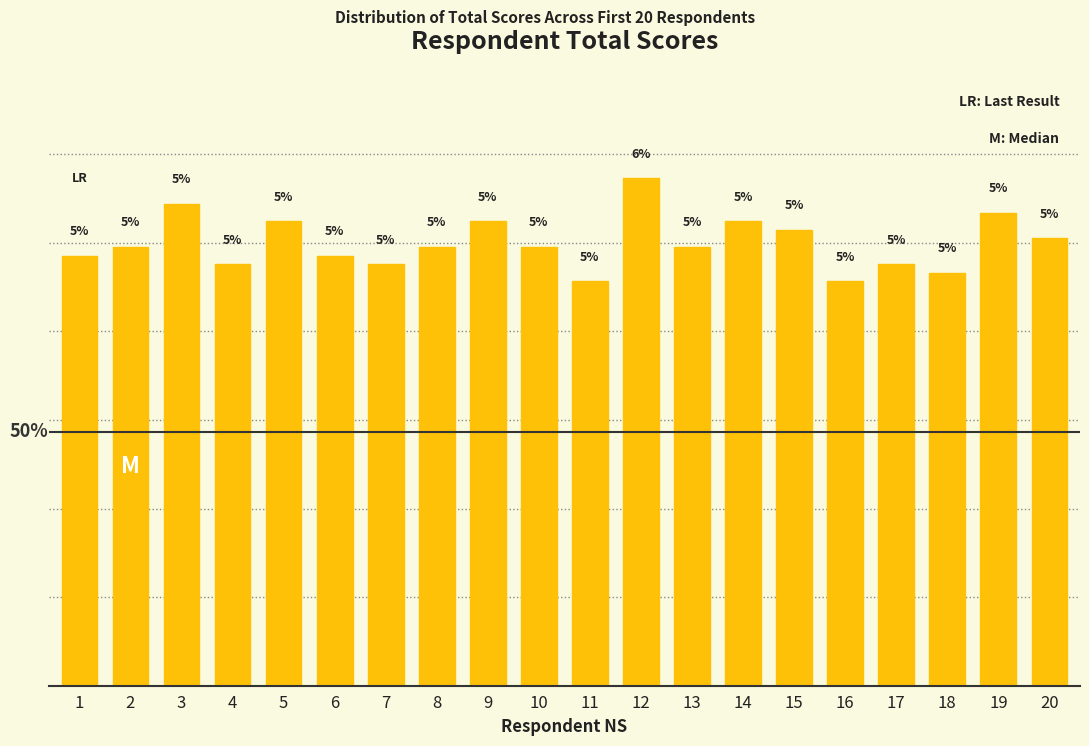

Does the chart contain stacked bars?

No